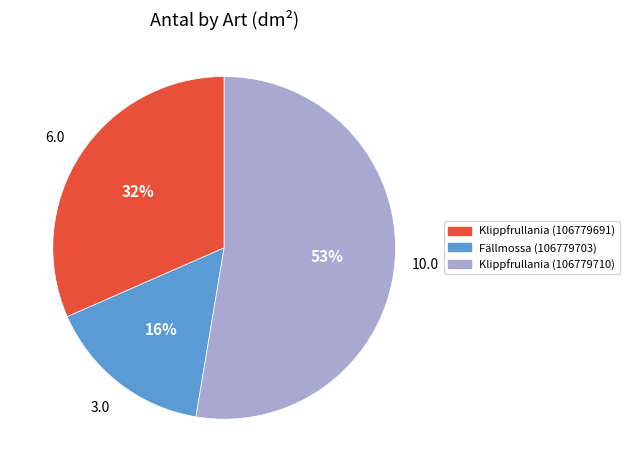

Approximately how many times larger is the value at Klippfrullania (106779710) compared to Klippfrullania (106779691)?

1.7